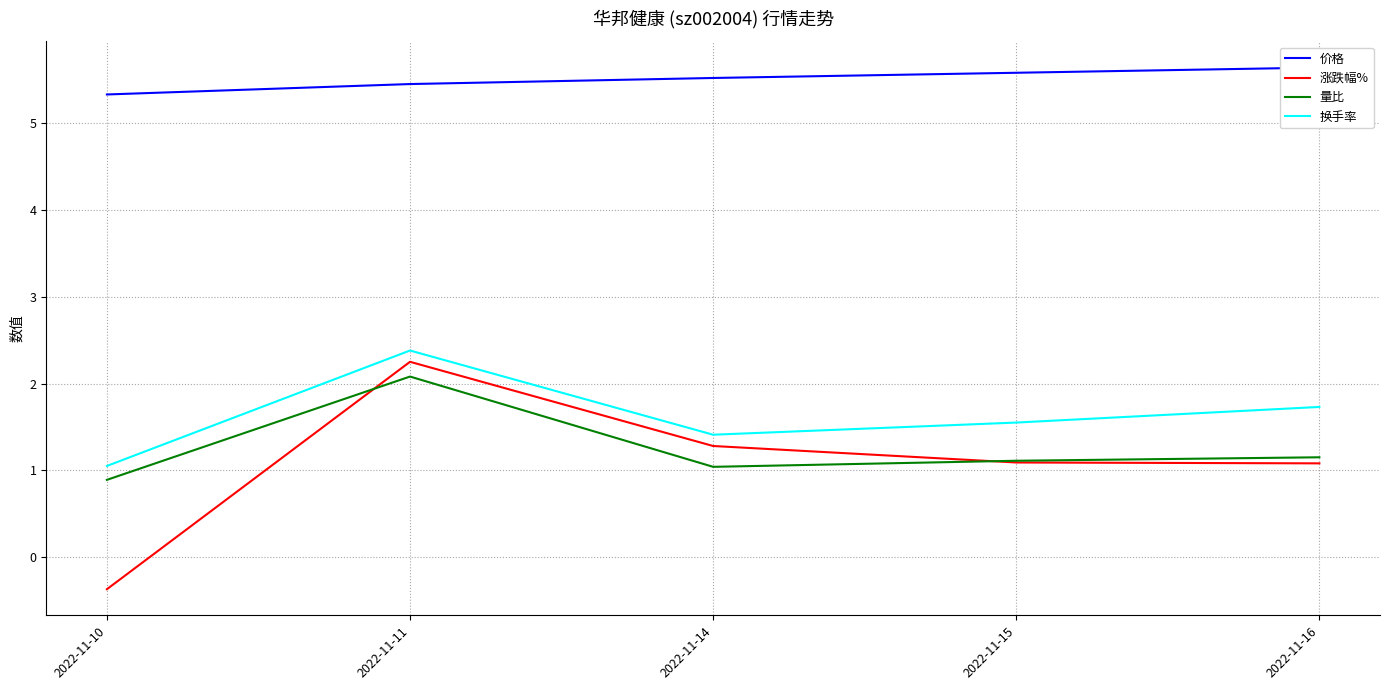

List the series in order of their peak value, highest first.

价格, 换手率, 涨跌幅%, 量比